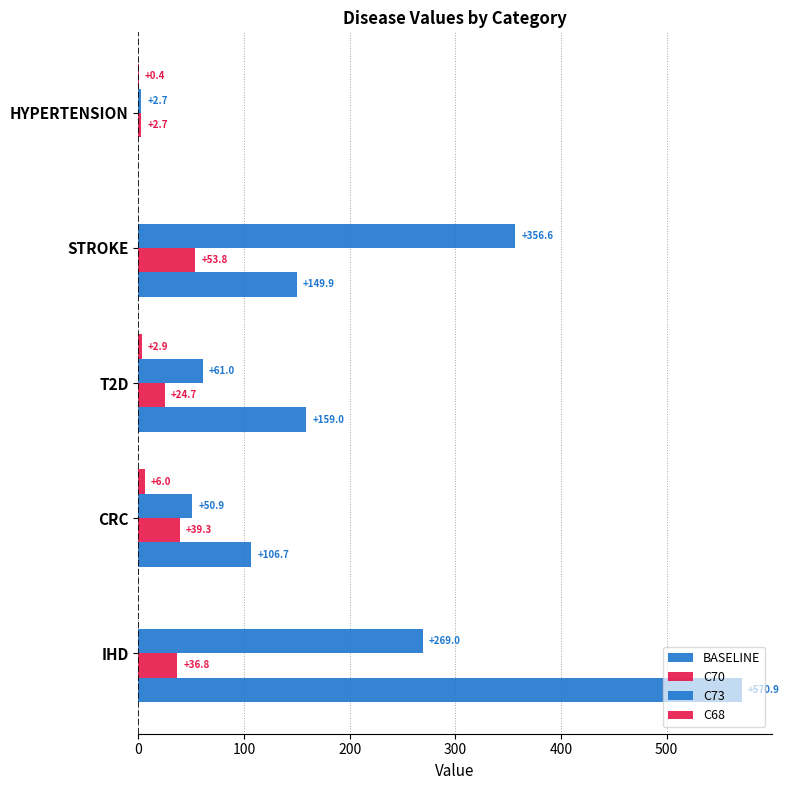

How many positive values does the BASELINE series have?

4